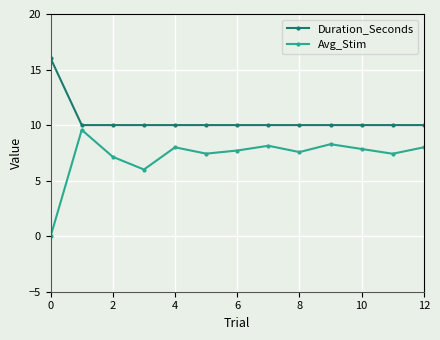

List the series in order of their overall mean, highest first.

Duration_Seconds, Avg_Stim